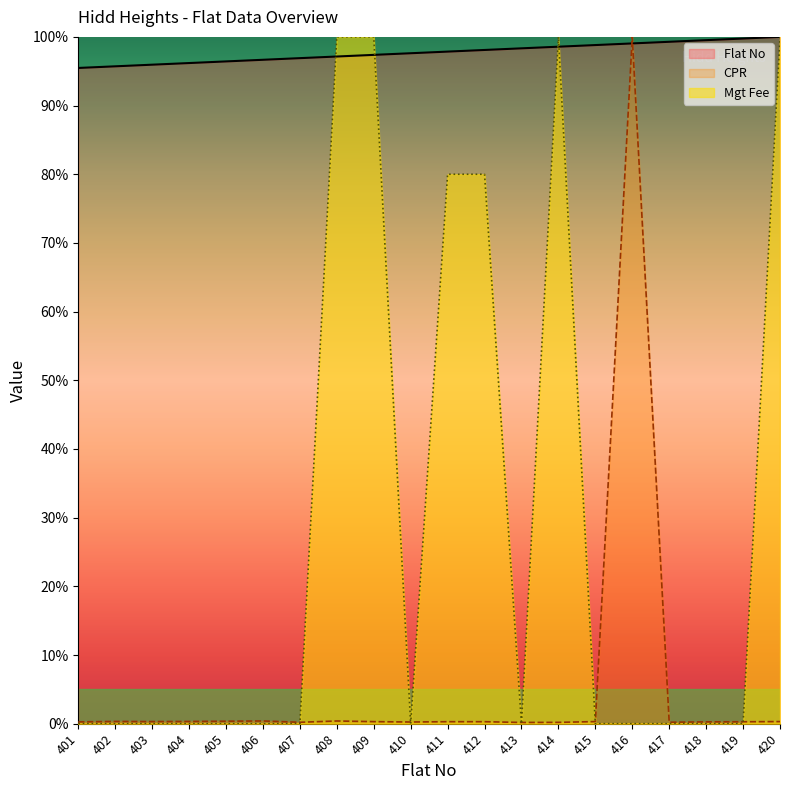

Rank the series at 407 from highest to lowest value.

Flat No, CPR, Mgt Fee